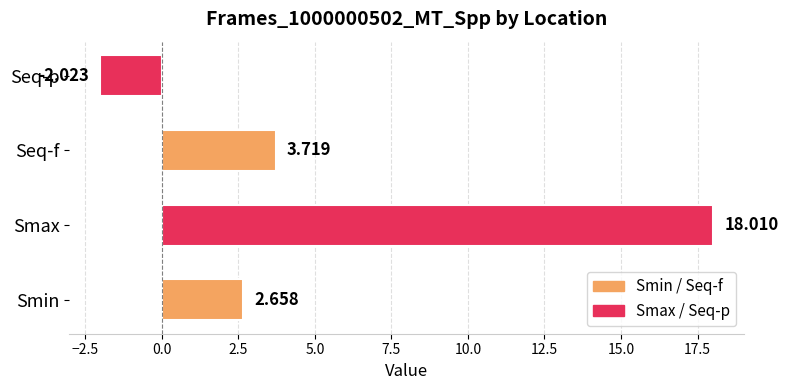

How many bars are there in total?

4